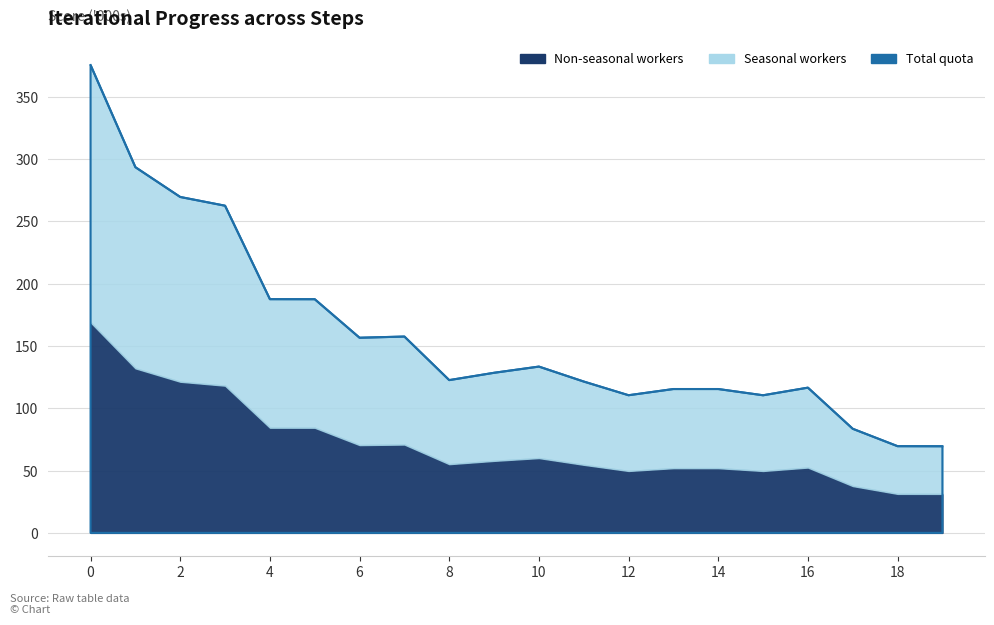

The chart shows a value of 122.6 at 8. True or false?

True